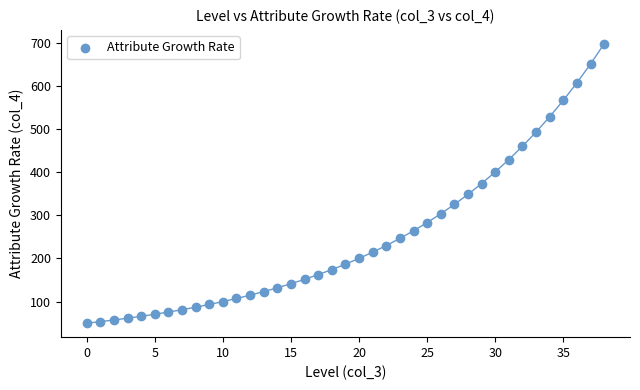

What is the range of Y values (max minus min)?

647.1